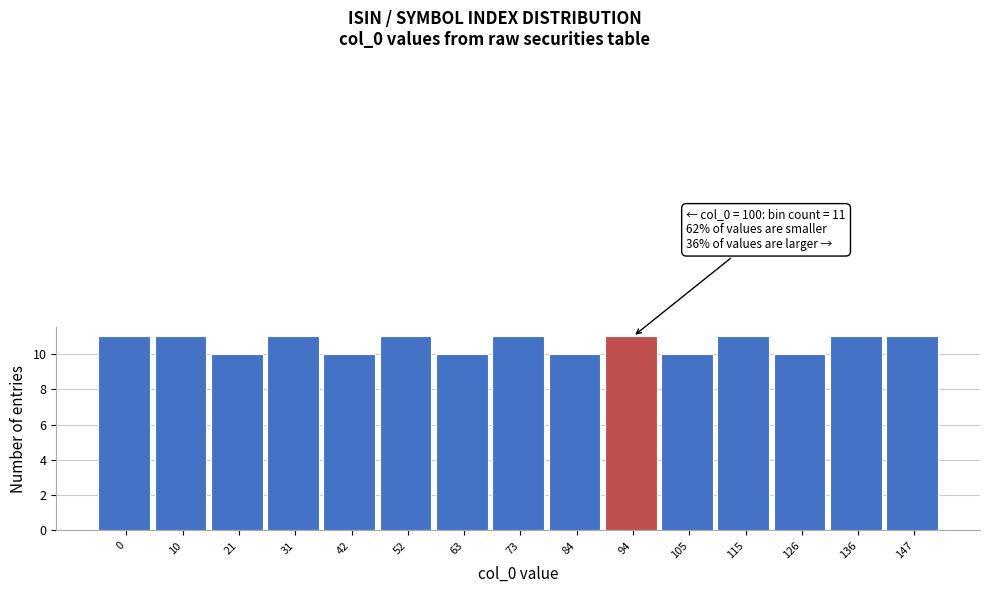

Reading left to right, extract all data points from this chart.

0=11	10=11	21=10	31=11	42=10	52=11	63=10	73=11	84=10	94=11	105=10	115=11	126=10	136=11	147=11